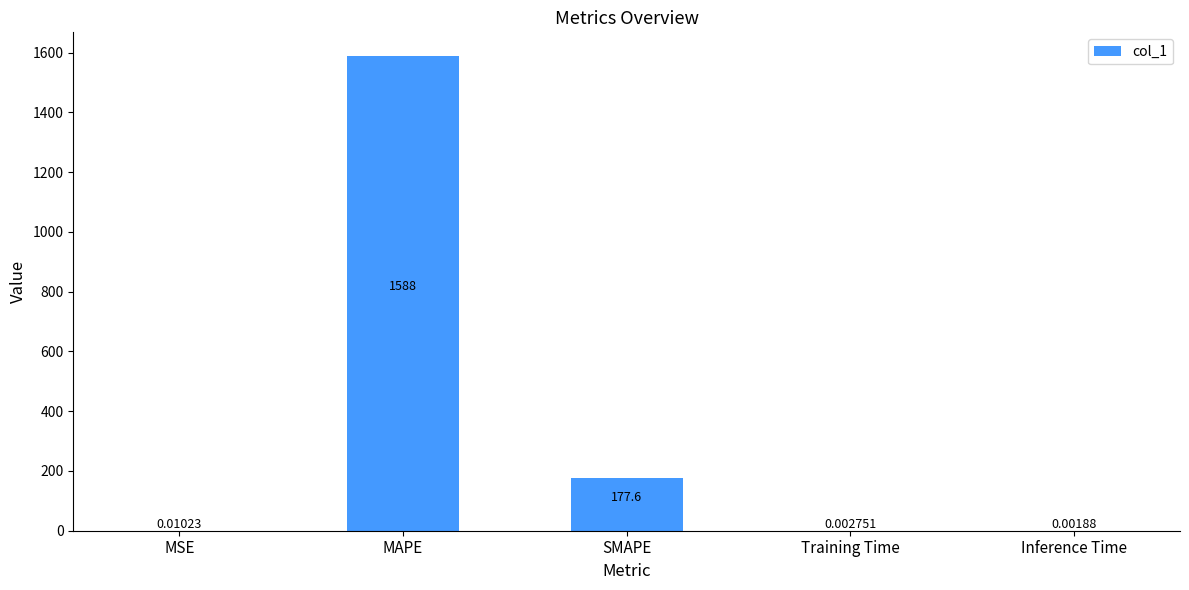

What is the change in value from MSE to SMAPE?

+177.6